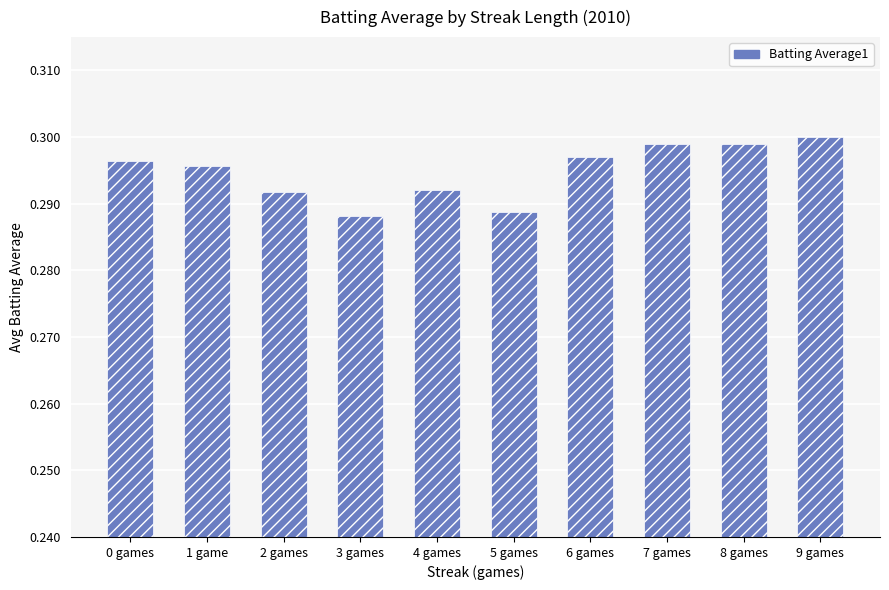

How many values are between 0 and 1?

10